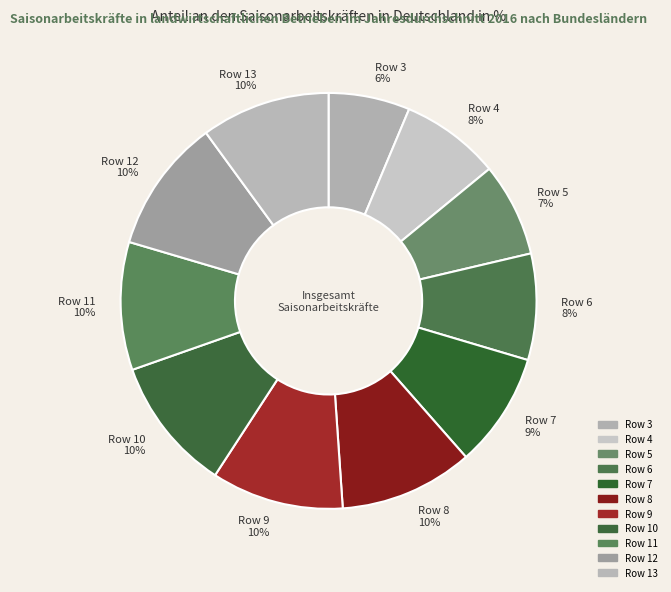

What is the ratio of the value at Row 10 10% to the value at Row 5 7%?

1.4